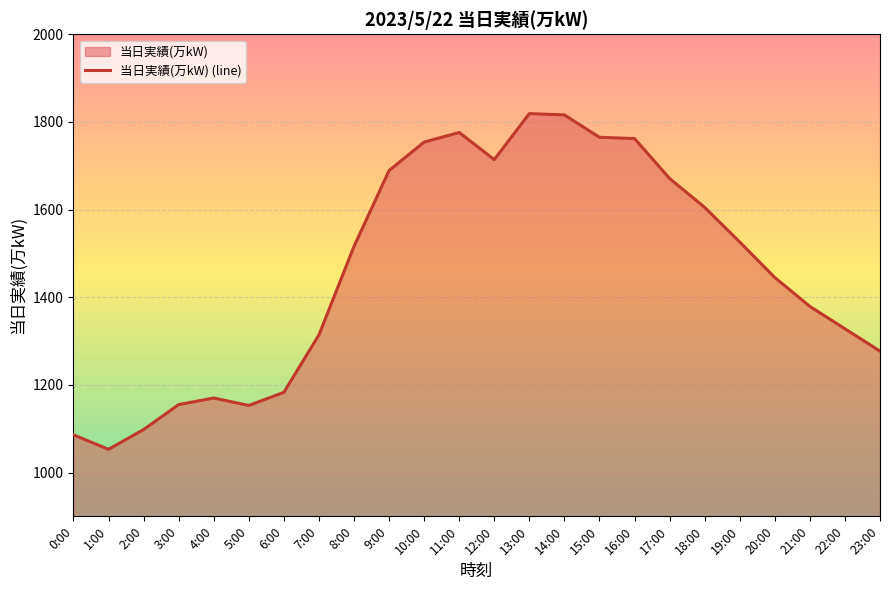

What is the average value?

1461